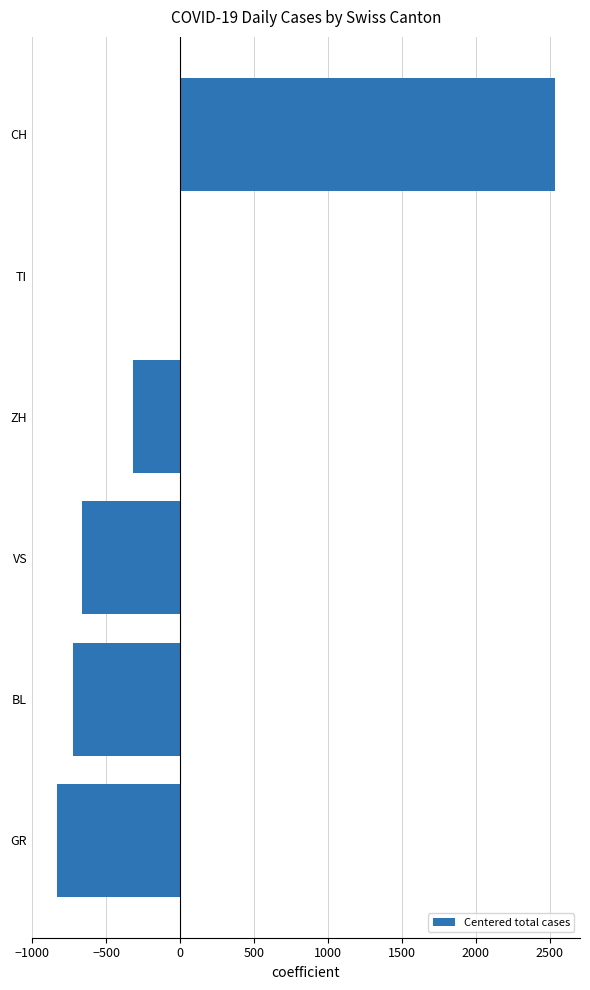

Are the bars grouped side by side (vs. stacked)?

No